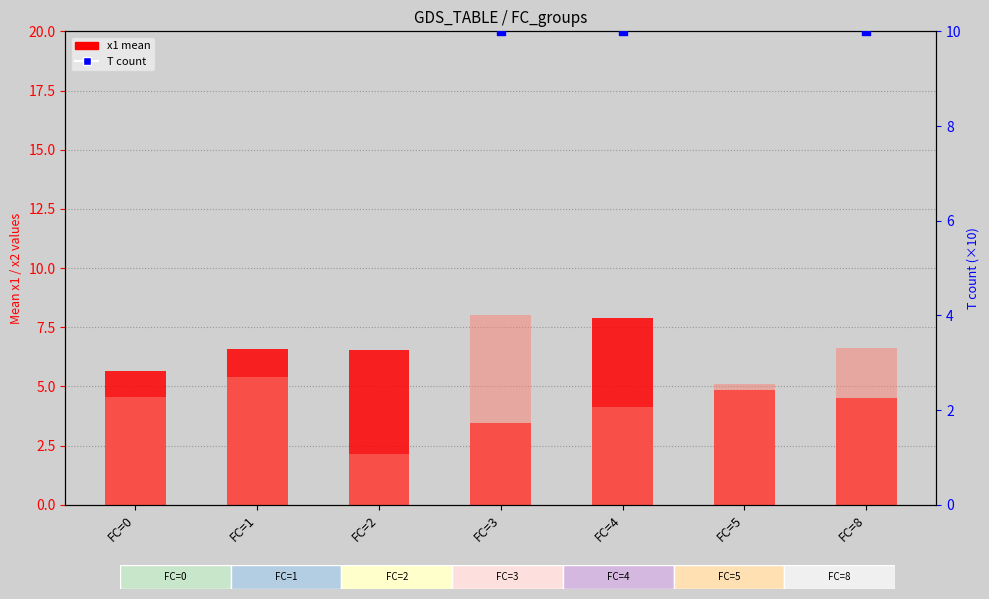

Which series contains the highest Y value?

T count (scaled)